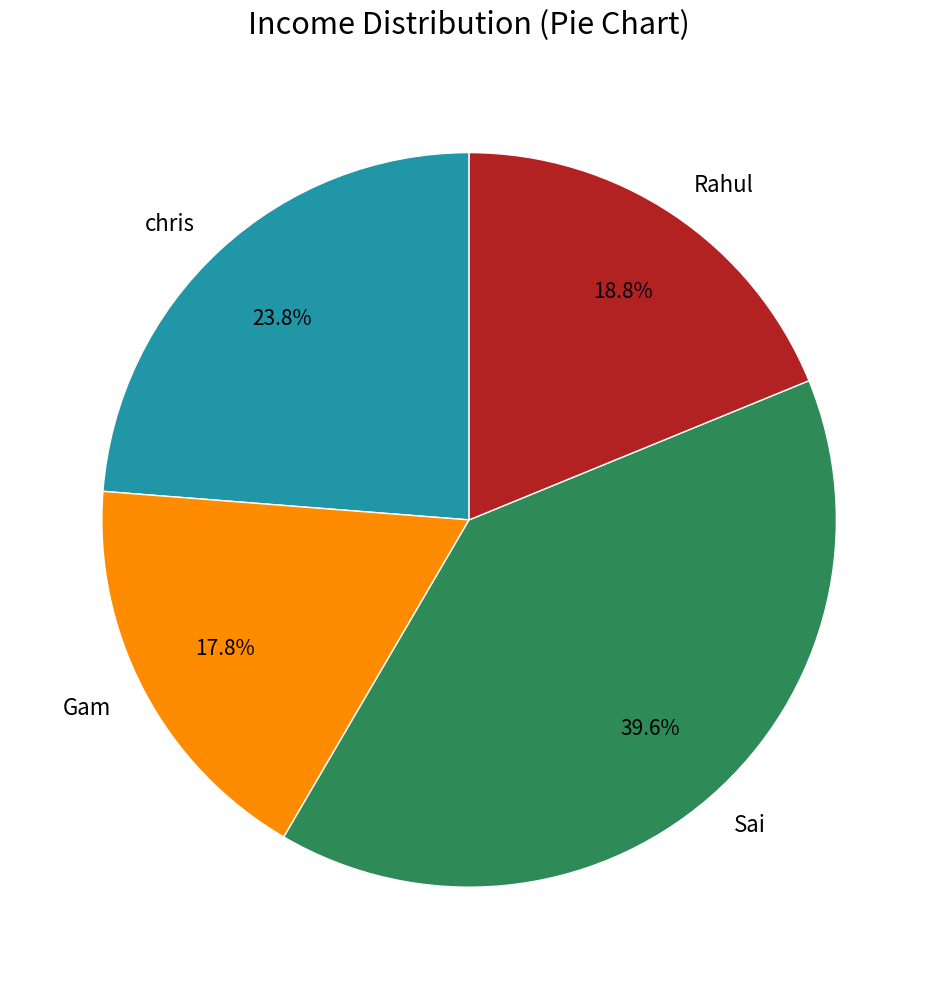

How many segments does this pie chart have?

4